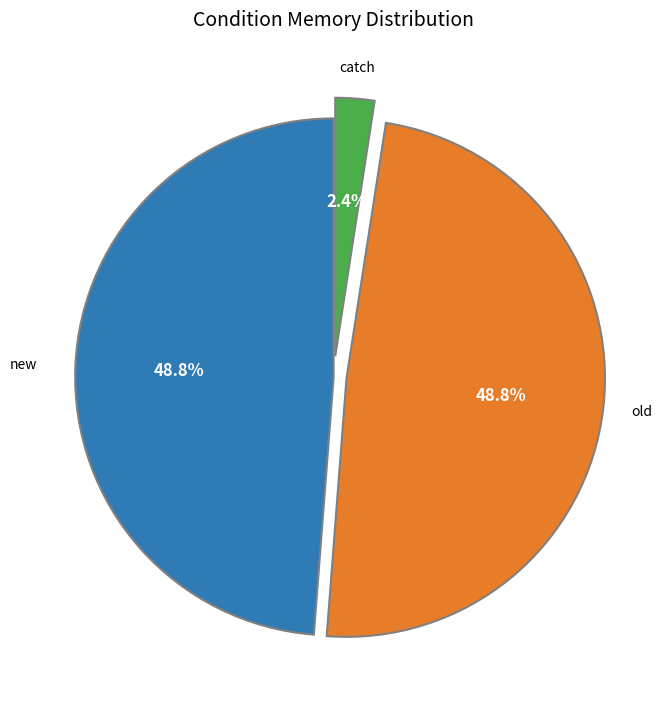

Does any single category account for the majority?

No